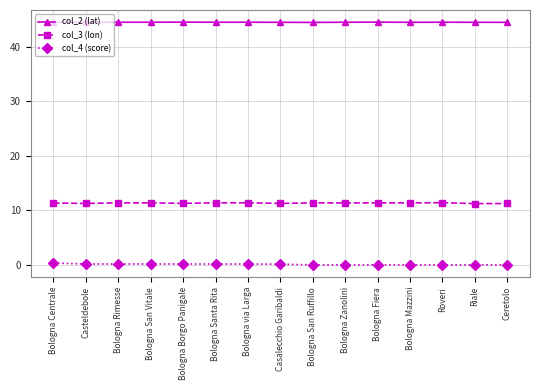

What is the total value across all series at Bologna Rimesse?

56.0